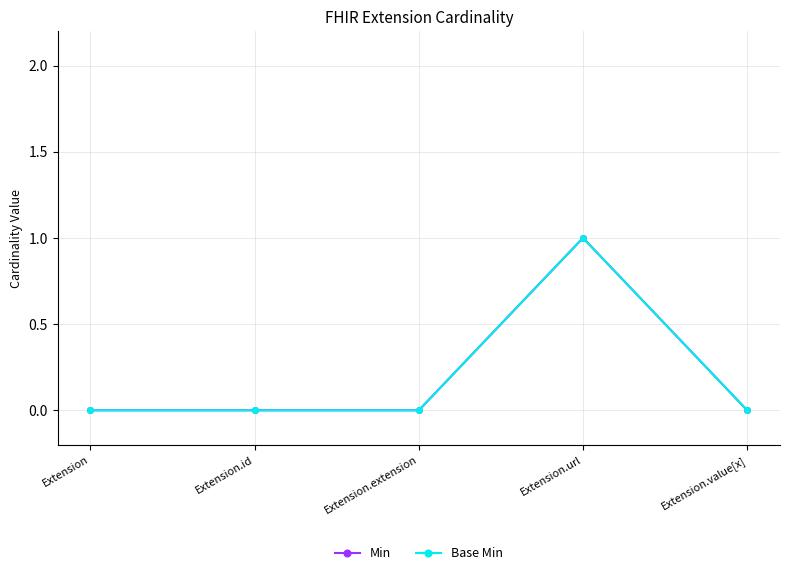

At which category does Base Min reach its first local peak?

Extension.url